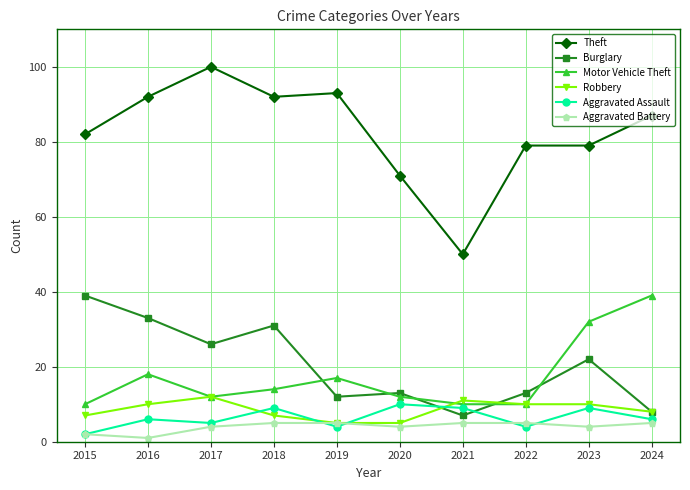

Read the Aggravated Battery value at 2015.

2